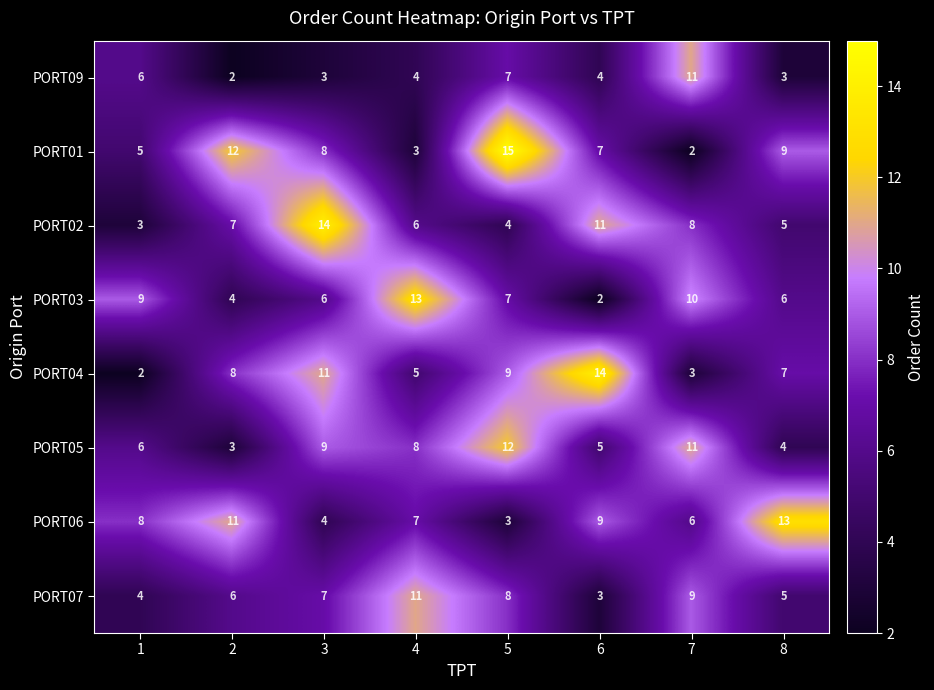

Between 2 and 8, which series saw the biggest shift?

PORT01